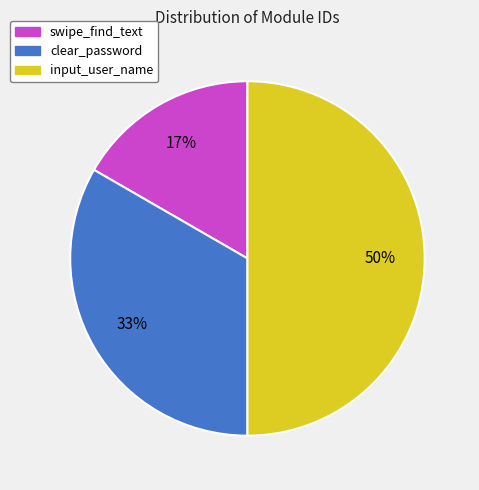

Combined, do input_user_name and clear_password account for over 50%?

Yes